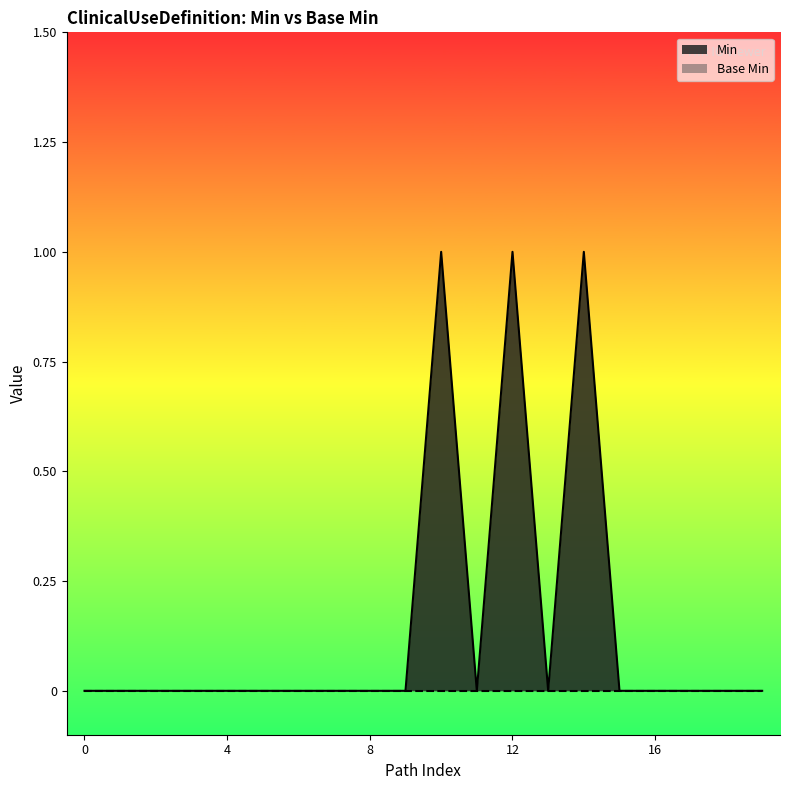

Which series has the largest total across all categories?

Min